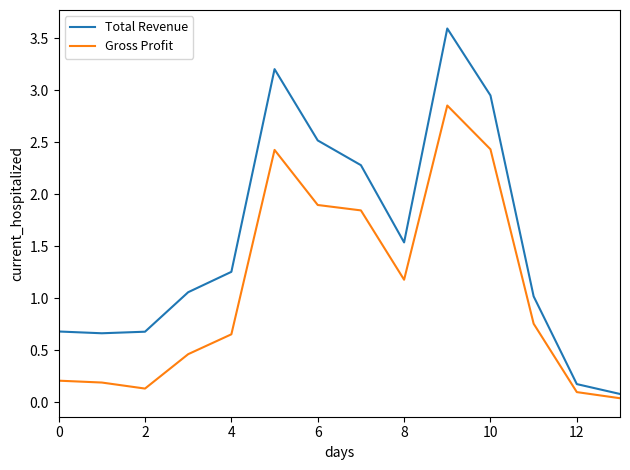

Rank the series by their average value, from highest to lowest.

Total Revenue, Gross Profit